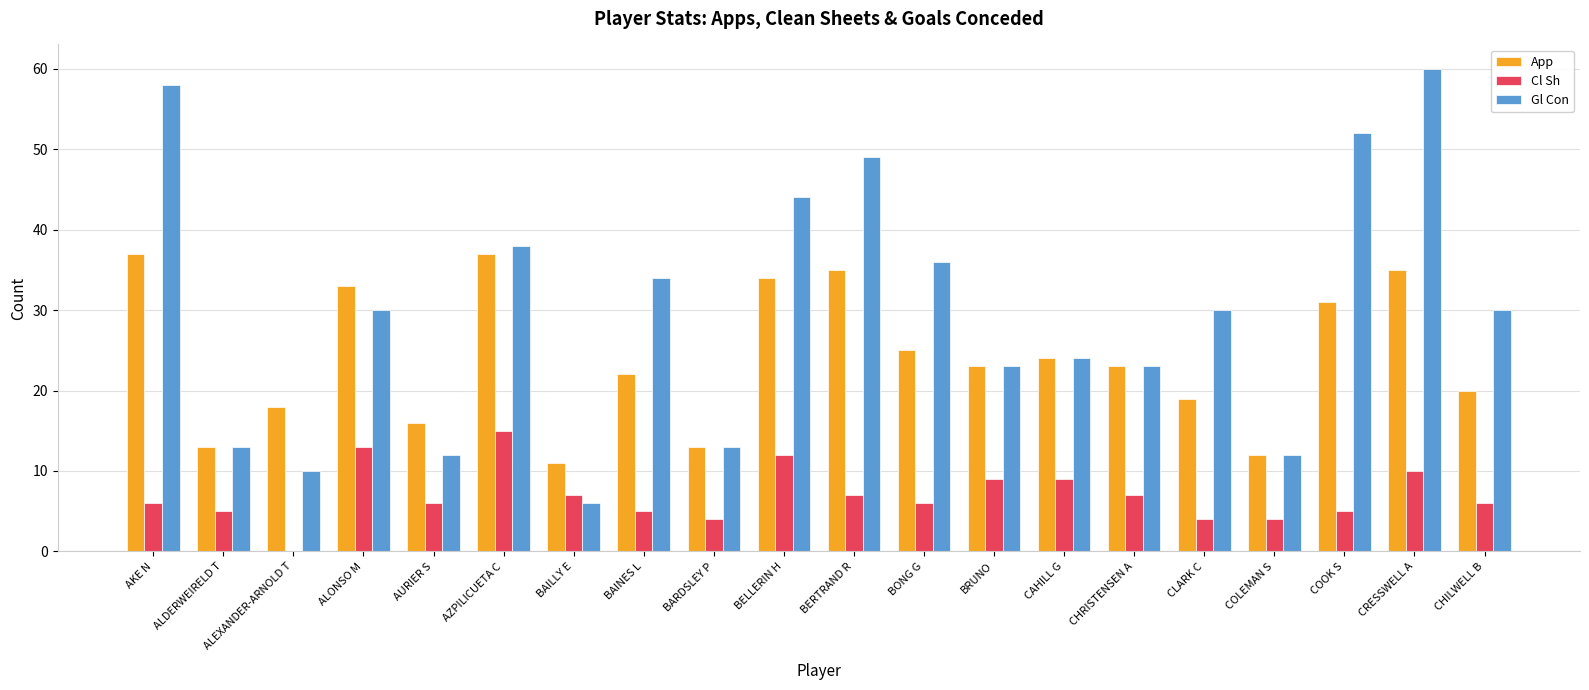

Reading left to right, transcribe all the data shown in this chart.

App: 37	13	18	33	16	37	11	22	13	34	35	25	23	24	23	19	12	31	35	20
Cl Sh: 6	5	0	13	6	15	7	5	4	12	7	6	9	9	7	4	4	5	10	6
Gl Con: 58	13	10	30	12	38	6	34	13	44	49	36	23	24	23	30	12	52	60	30